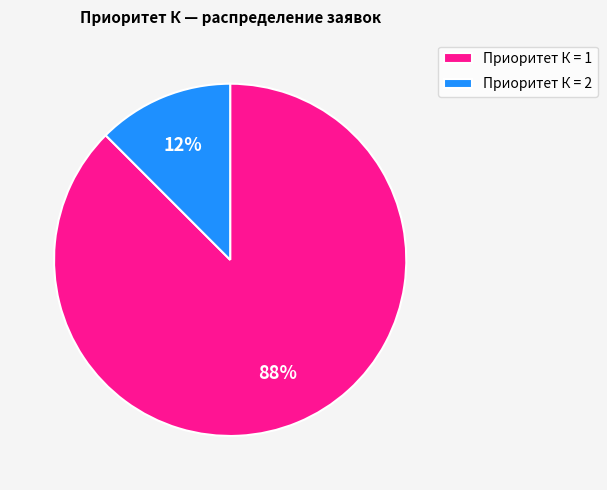

Do Приоритет К = 1 and Приоритет К = 2 together represent more than half of the pie?

Yes